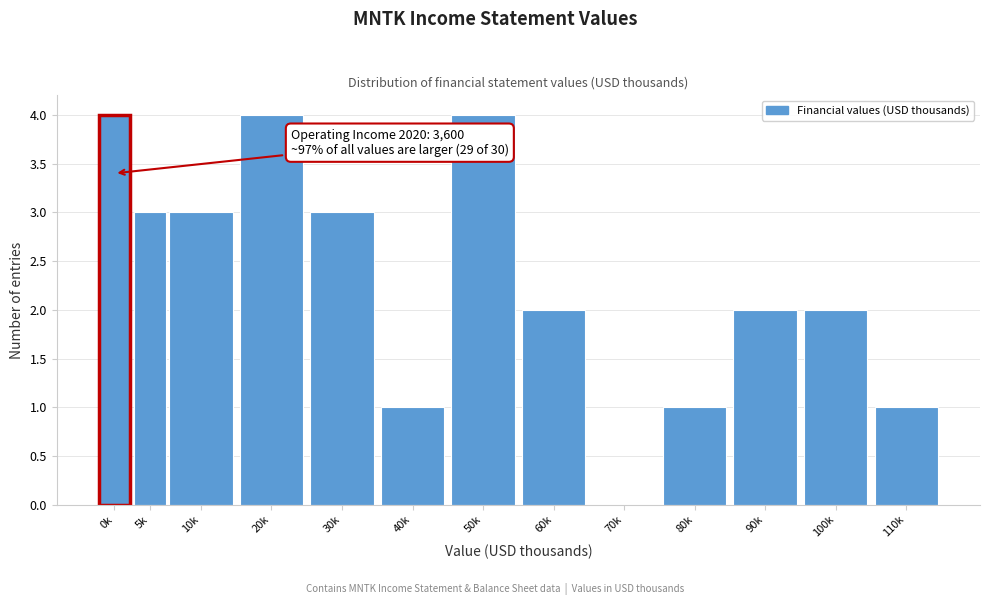

Reading left to right, extract all data points from this chart.

0k=4	5k=3	10k=3	20k=4	30k=3	40k=1	50k=4	60k=2	70k=0	80k=1	90k=2	100k=2	110k=1